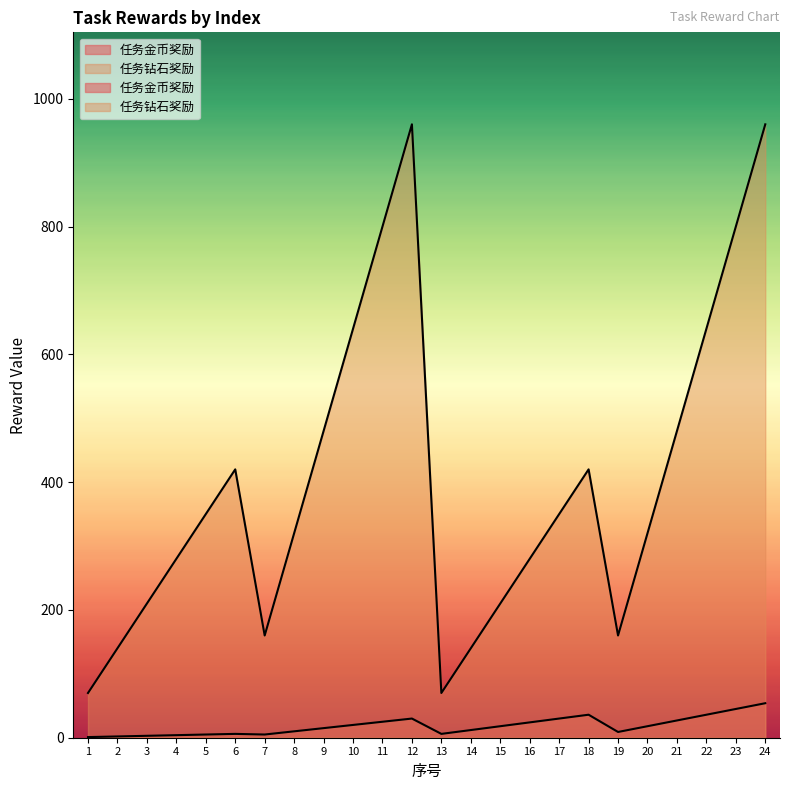

What is the total value across all series at 21?

507